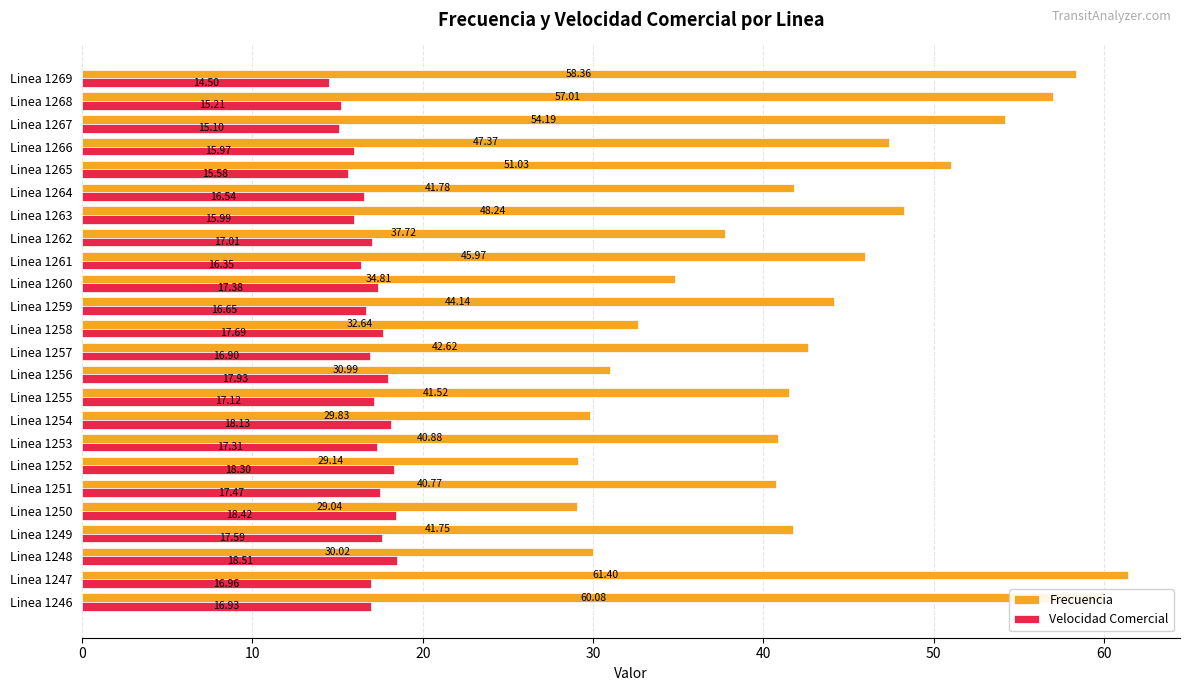

What is the average value of the Frecuencia series?

43.0